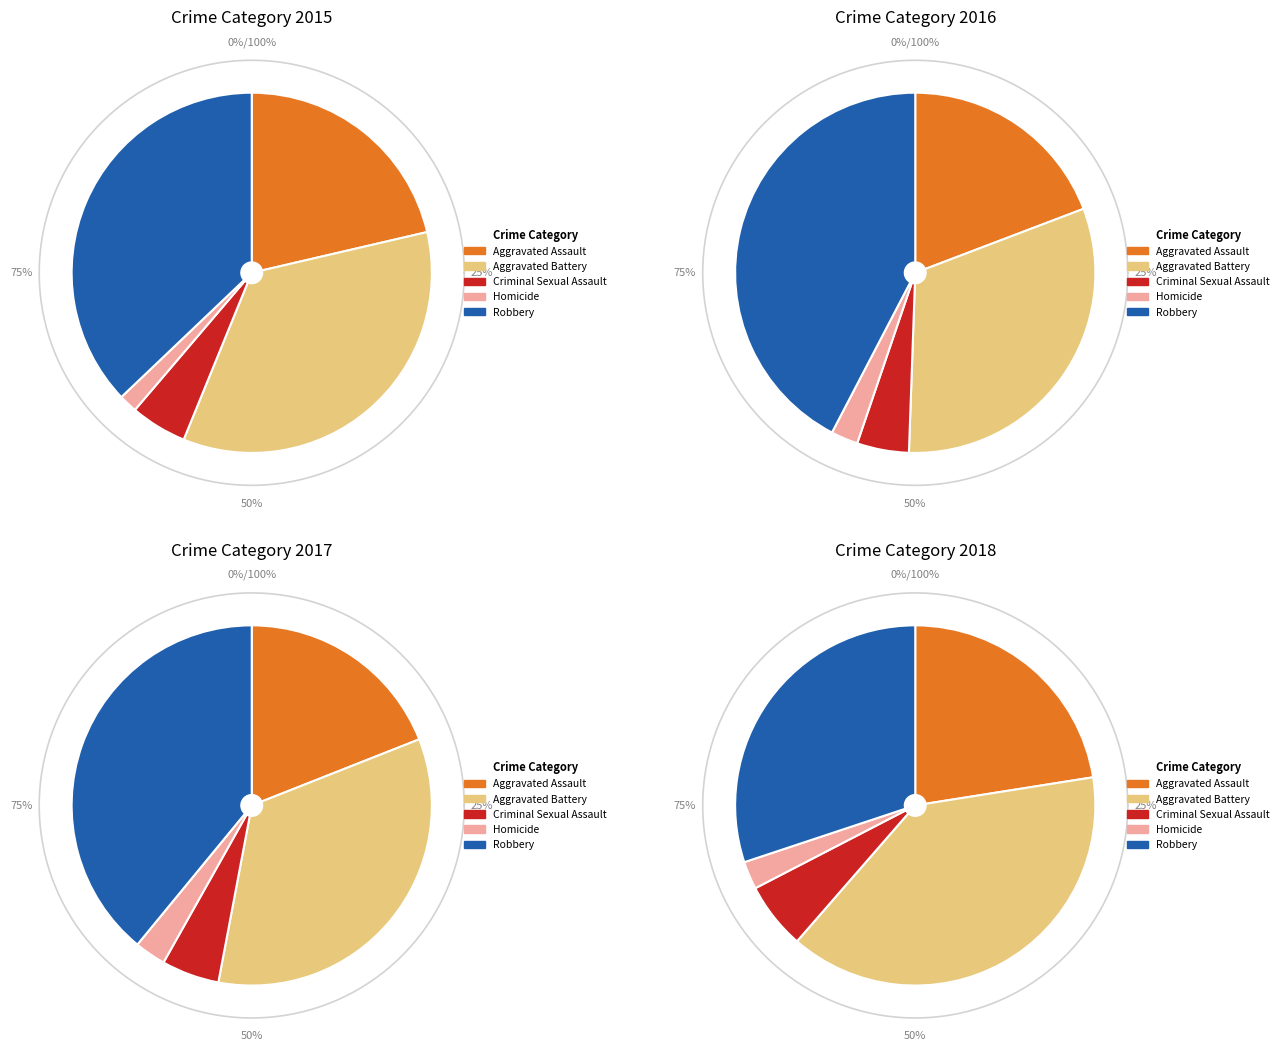

To the nearest percent, what is the difference between the largest and smallest slice percentages?

35%